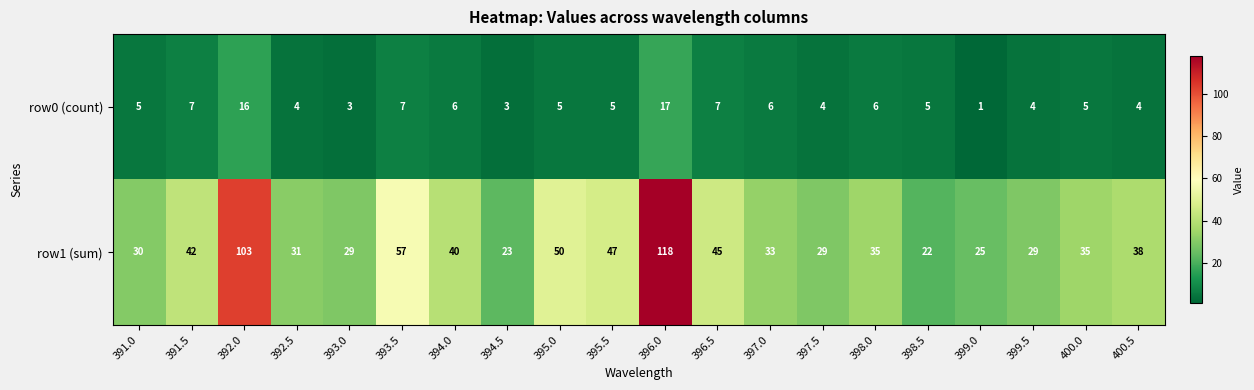

What is the minimum value shown in the chart?

1